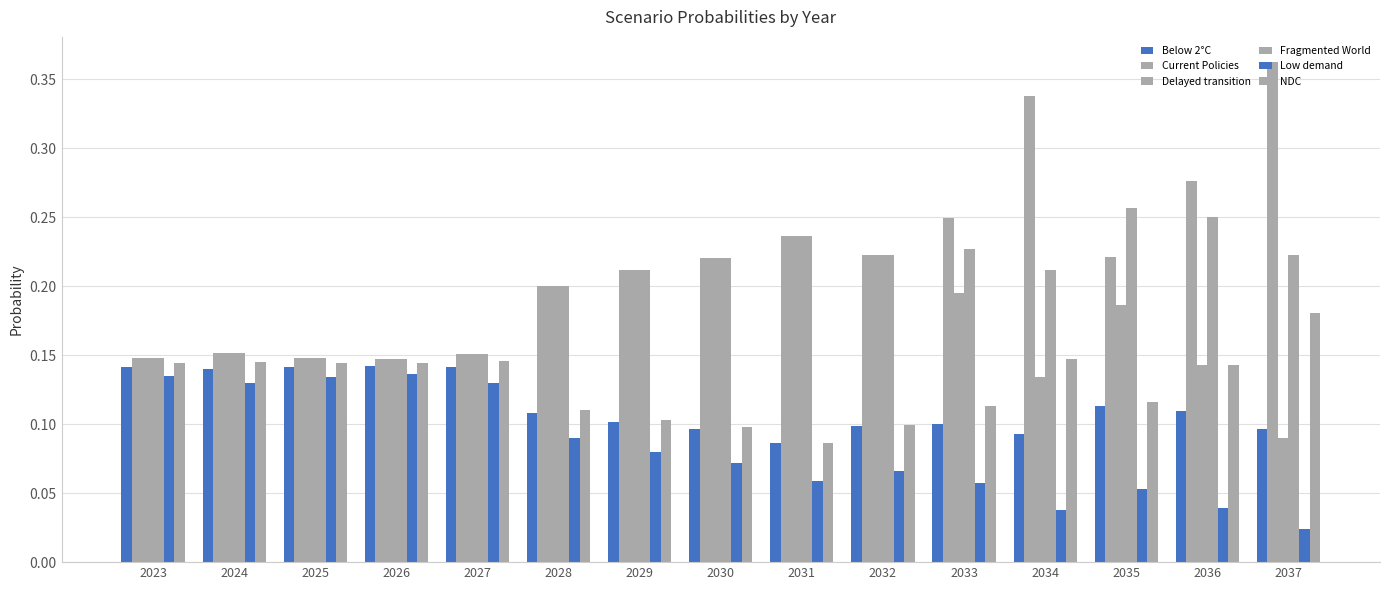

What is the greatest value displayed?

0.4